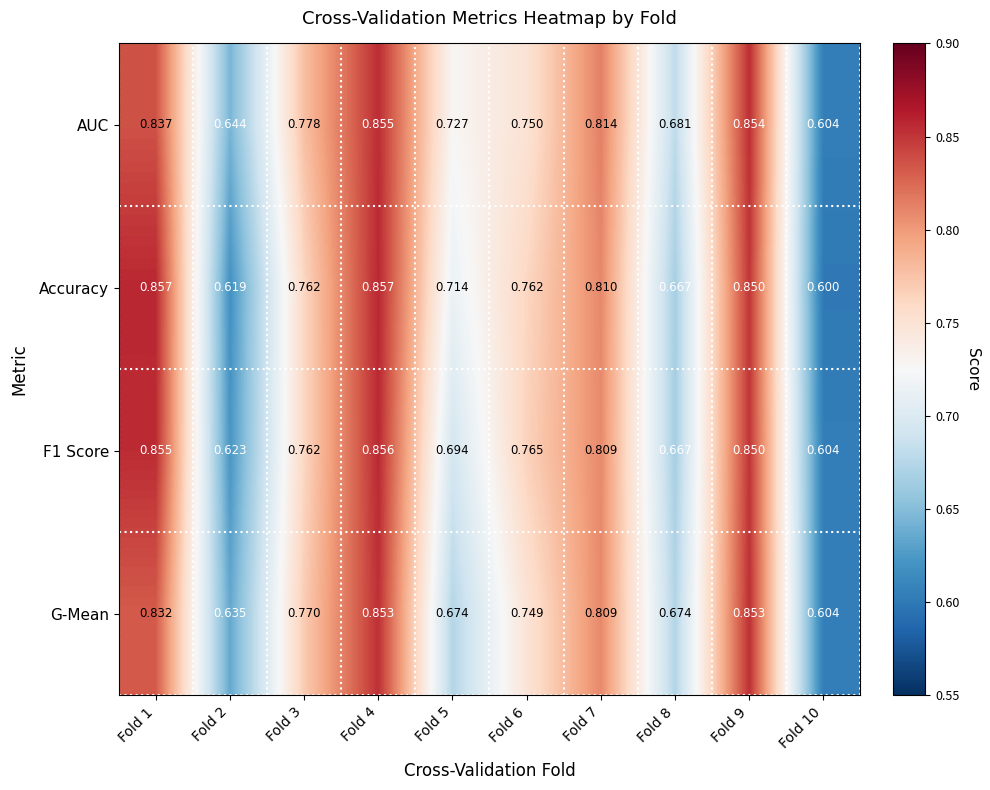

Which series changed the most between Fold 5 and Fold 6?

G-Mean